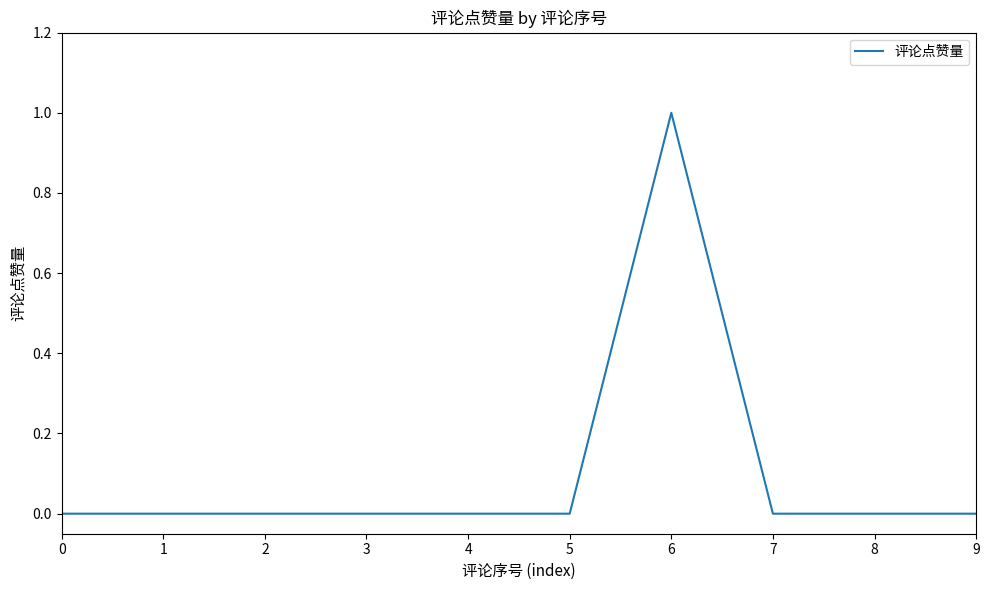

Which category has the highest value across all series?

6